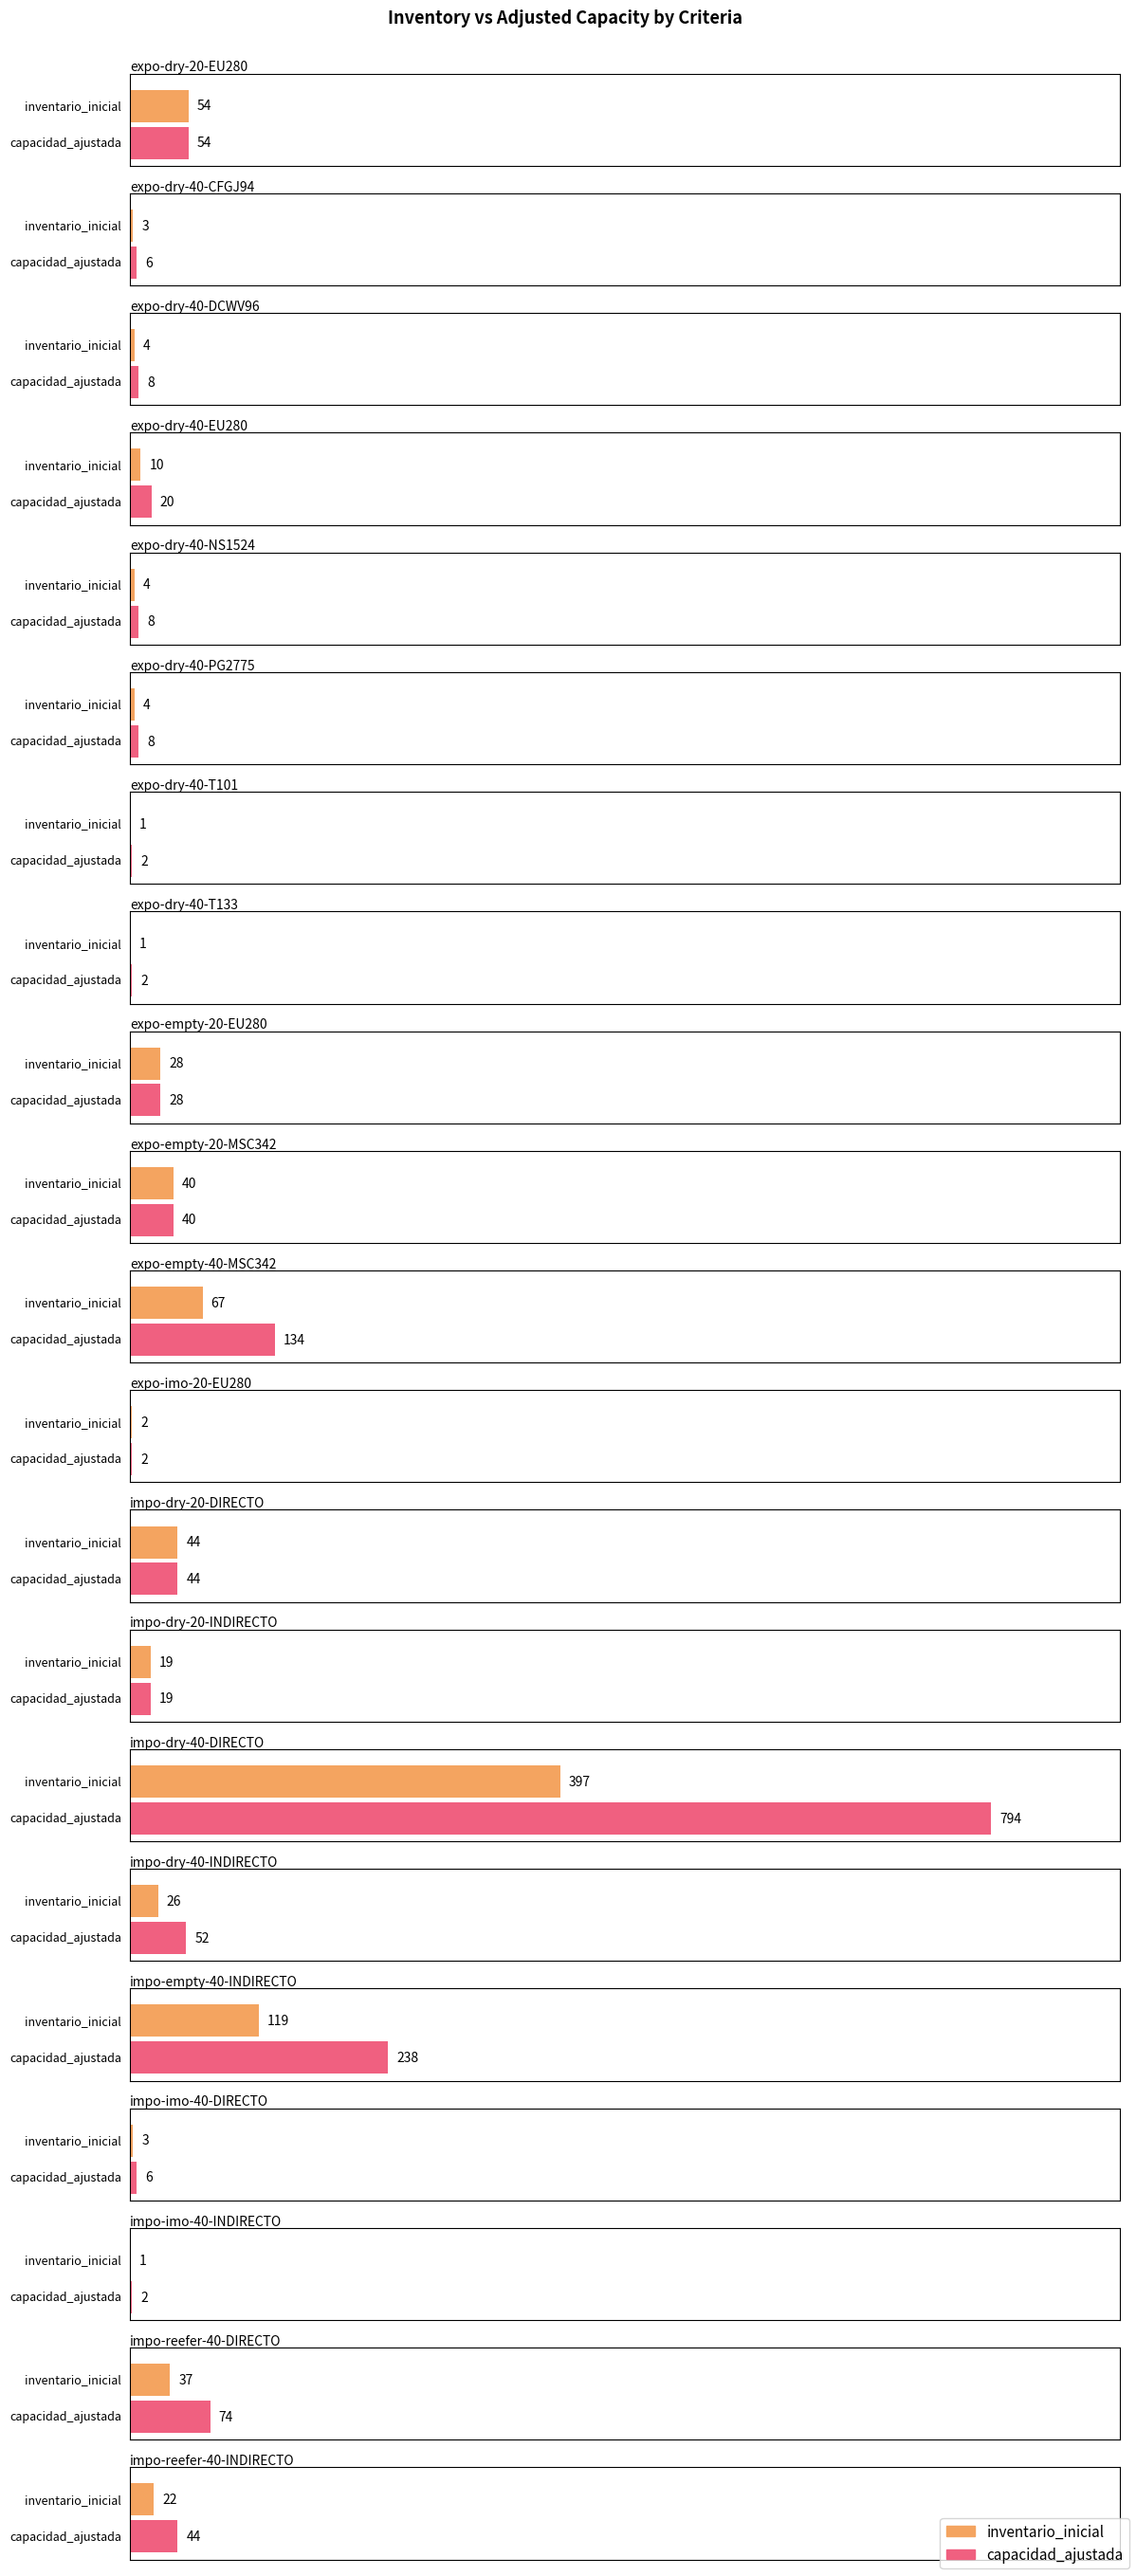

What is the minimum value for inventario_inicial?

1